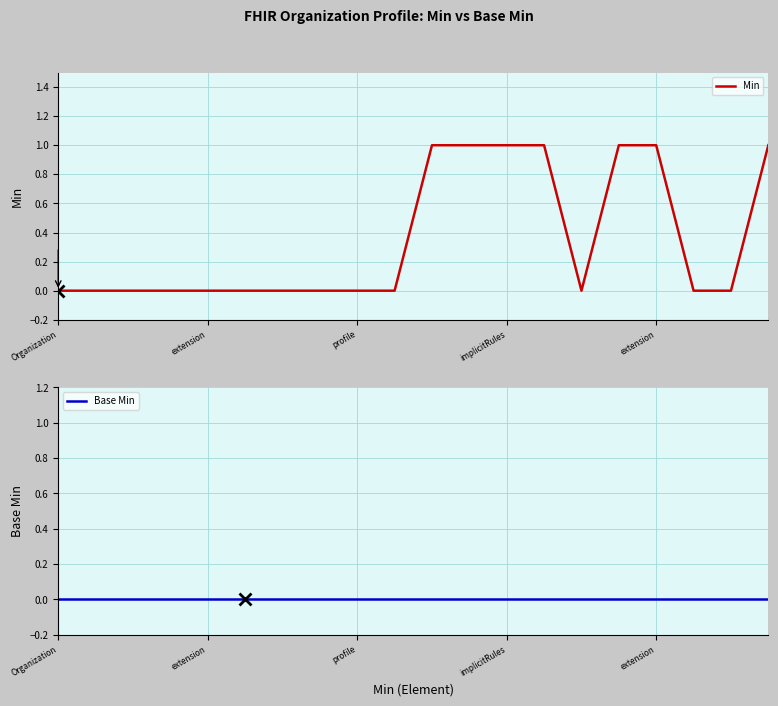

The Min series shows 2 at 19. True or false?

False